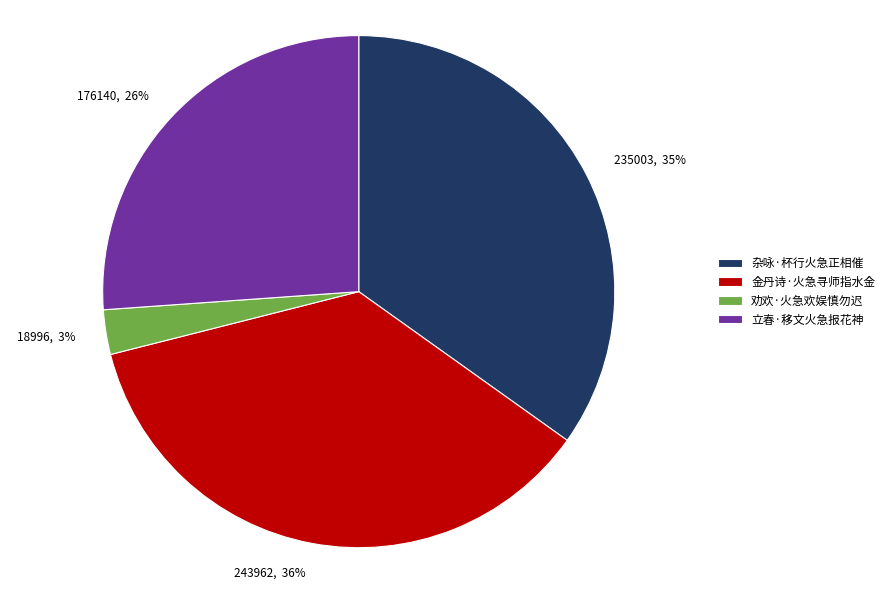

To the nearest percent, what is the difference between the 杂咏·杯行火急正相催 and 劝欢·火急欢娱慎勿迟 slice percentages?

32%